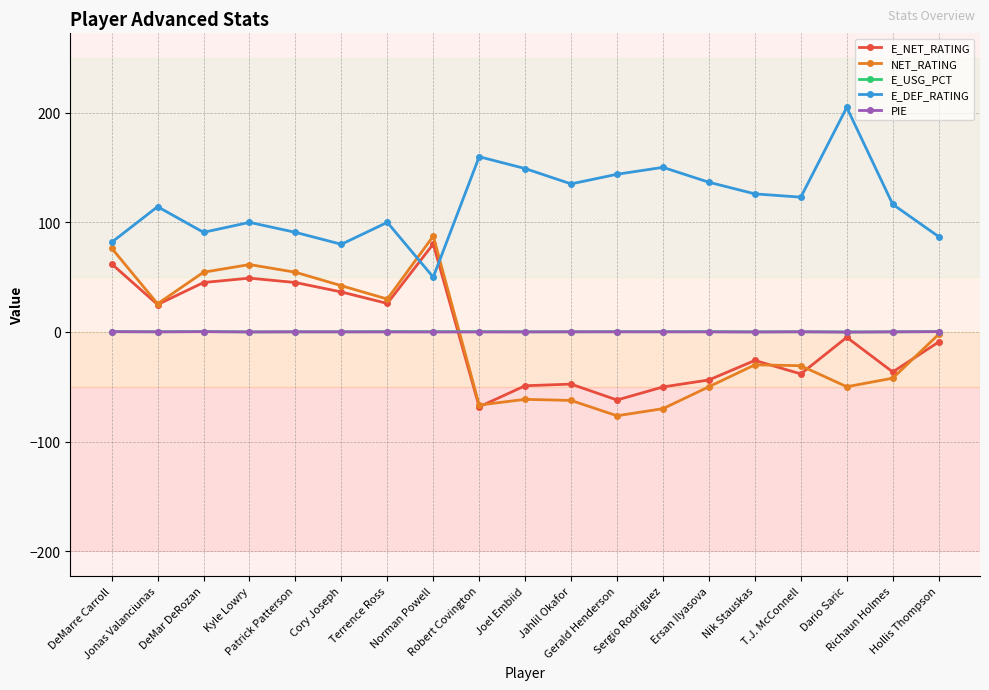

At which category does E_DEF_RATING reach its first local valley?

DeMar DeRozan